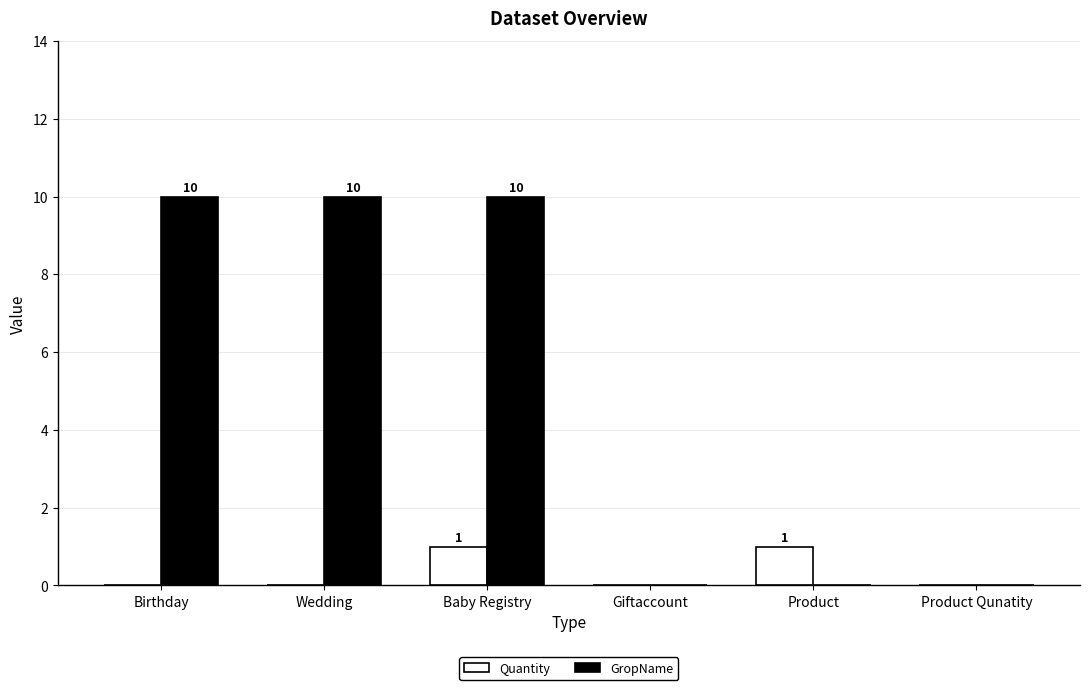

What is the total value across all series at Wedding?

10